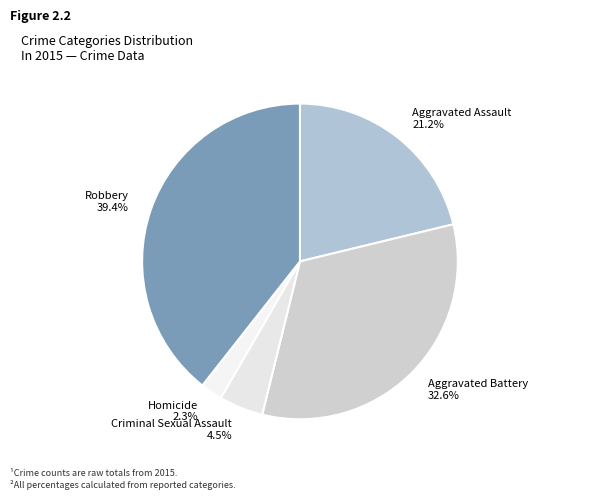

How many slices are in this pie chart?

5